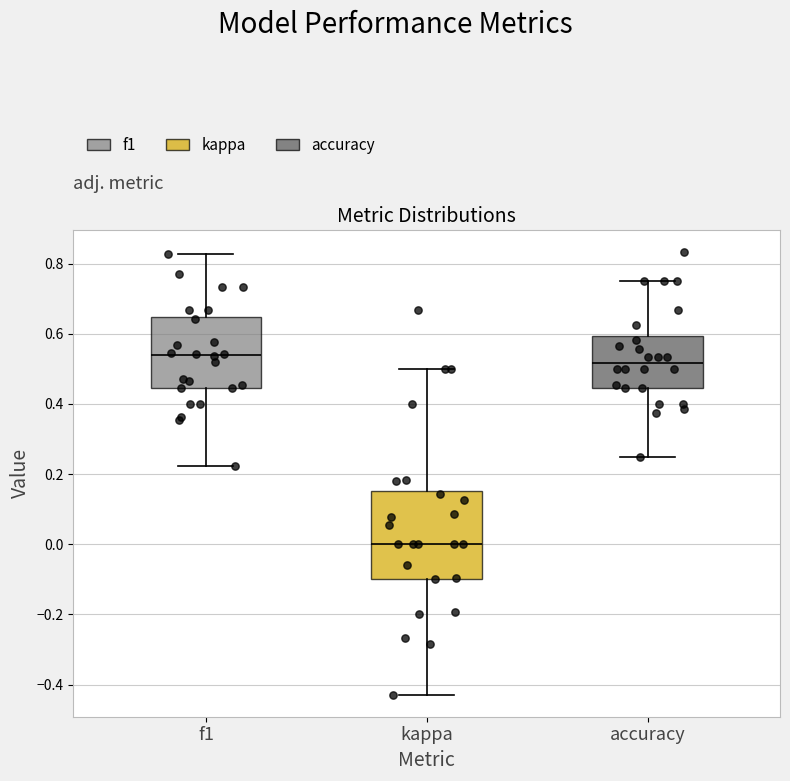

Where does the lower whisker of the box for accuracy end on the y-axis? The values are not printed on the chart, so give them approximately, as read against the axis.

0.26